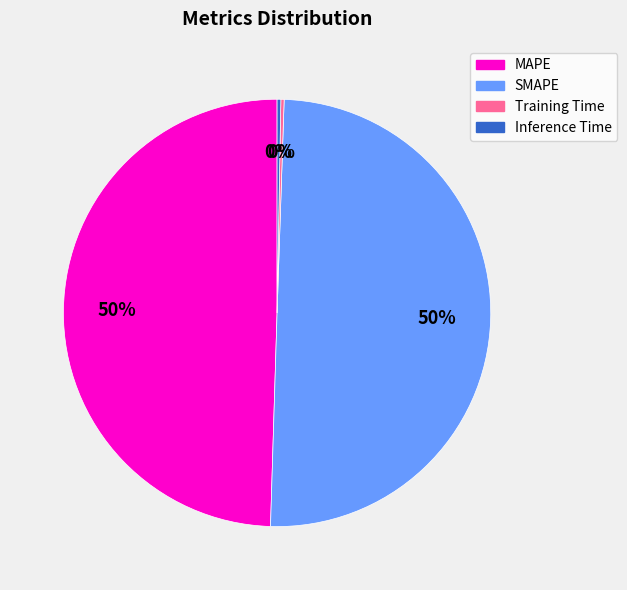

Is it true that SMAPE is 38% of the pie?

False